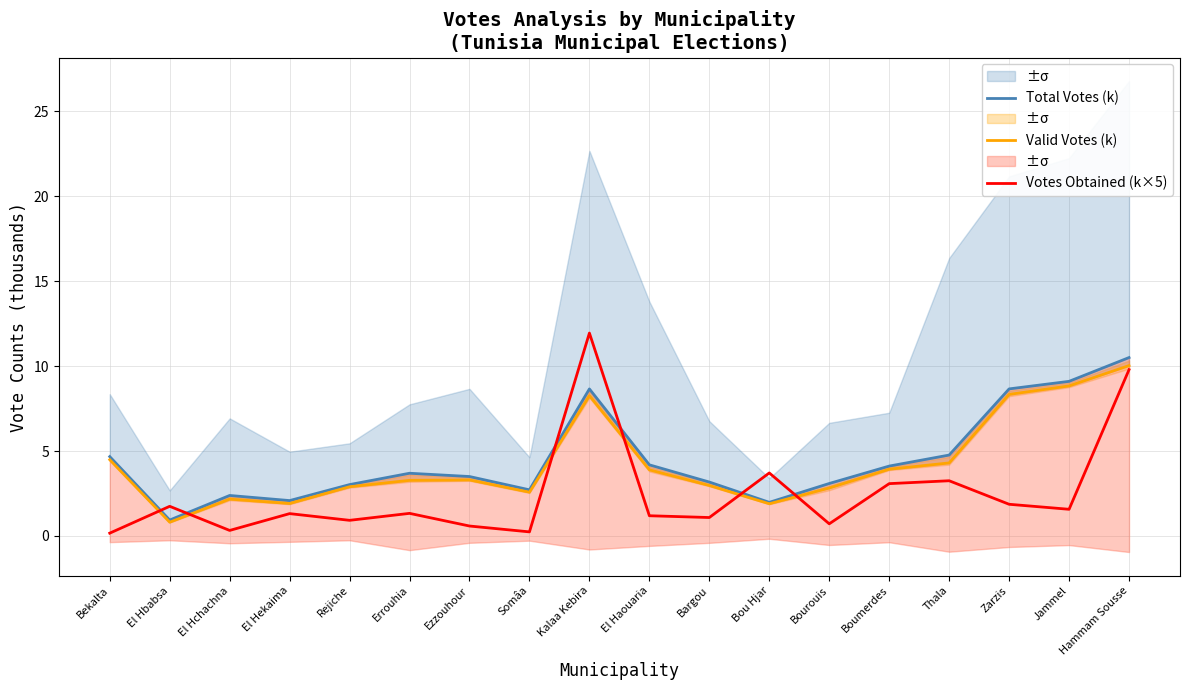

Reading left to right, transcribe all the data shown in this chart.

Total Votes (k): Bekalta=4.7	El Hbabsa=0.9	El Hchachna=2.4	El Hekaima=2.1	Rejiche=3.0	Errouhia=3.7	Ezzouhour=3.5	Somâa=2.7	Kalaa Kebira=8.7	El Haouaria=4.2	Bargou=3.2	Bou Hjar=2.0	Bourouis=3.1	Boumerdes=4.1	Thala=4.8	Zarzis=8.7	Jammel=9.1	Hammam Sousse=10.5
Valid Votes (k): Bekalta=4.5	El Hbabsa=0.8	El Hchachna=2.2	El Hekaima=1.9	Rejiche=2.9	Errouhia=3.3	Ezzouhour=3.3	Somâa=2.6	Kalaa Kebira=8.3	El Haouaria=3.9	Bargou=3.0	Bou Hjar=1.9	Bourouis=2.8	Boumerdes=3.9	Thala=4.3	Zarzis=8.3	Jammel=8.8	Hammam Sousse=10.0
Votes Obtained (k×5): Bekalta=0.2	El Hbabsa=1.7	El Hchachna=0.3	El Hekaima=1.3	Rejiche=0.9	Errouhia=1.3	Ezzouhour=0.6	Somâa=0.2	Kalaa Kebira=11.9	El Haouaria=1.2	Bargou=1.1	Bou Hjar=3.7	Bourouis=0.7	Boumerdes=3.1	Thala=3.2	Zarzis=1.9	Jammel=1.6	Hammam Sousse=9.8